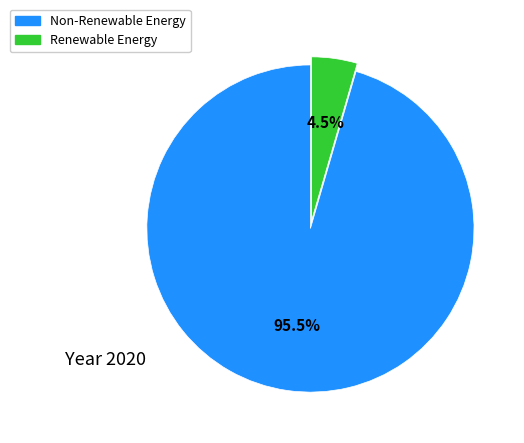

Is there a majority slice in this chart?

Yes